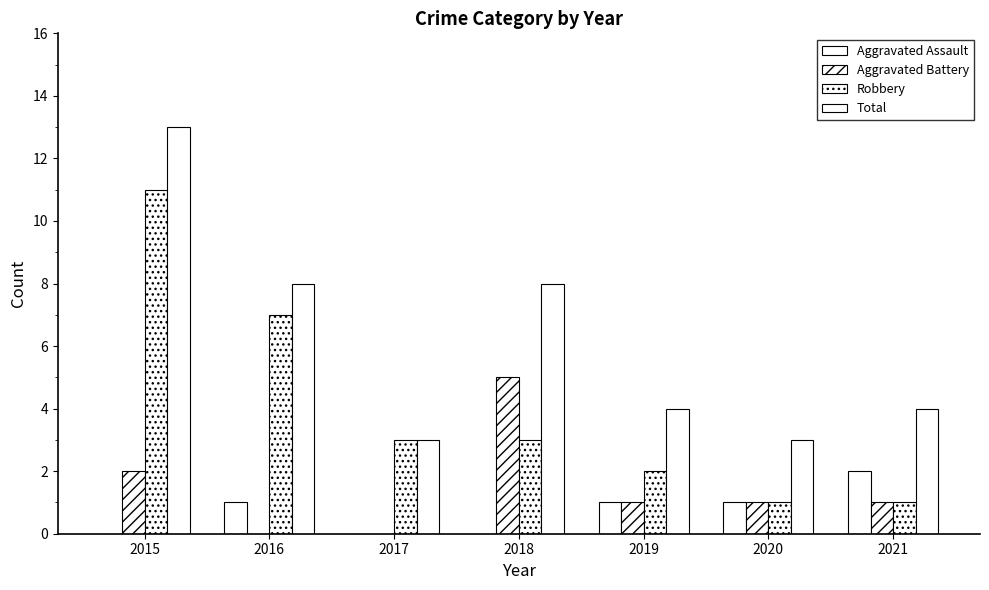

How many series are shown in this chart?

4